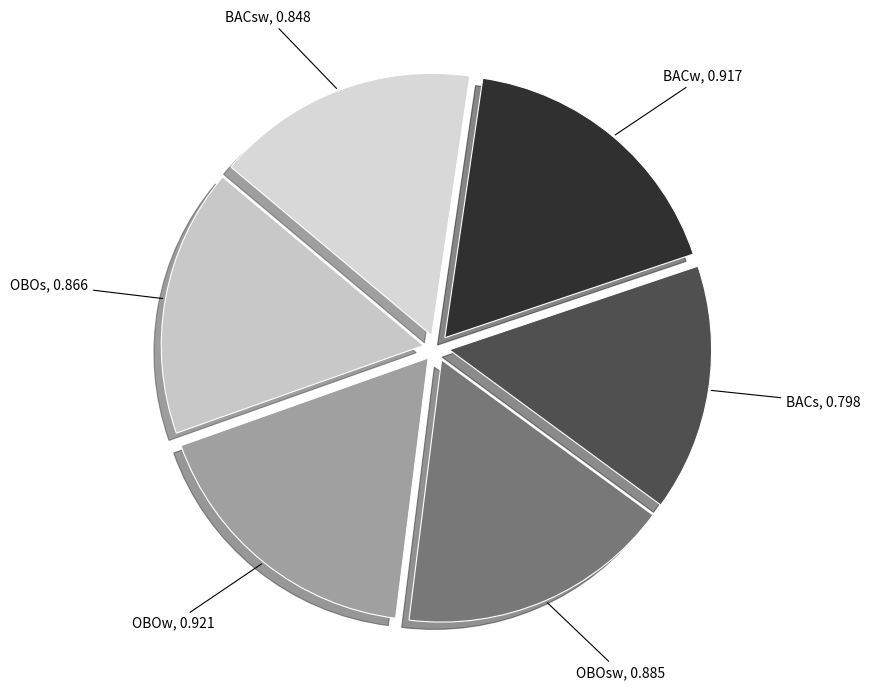

Combined, do BACs and OBOw account for over 50%?

No